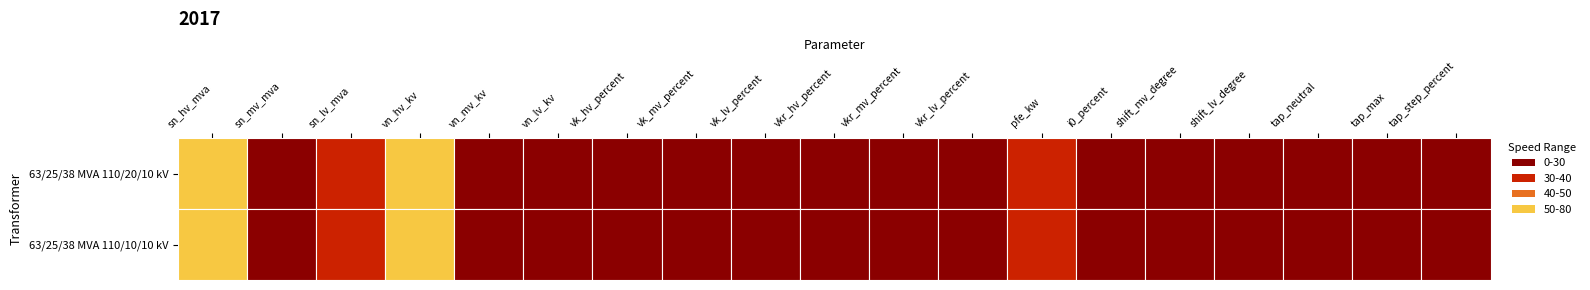

Which series has the largest total across all categories?

63/25/38 MVA 110/20/10 kV